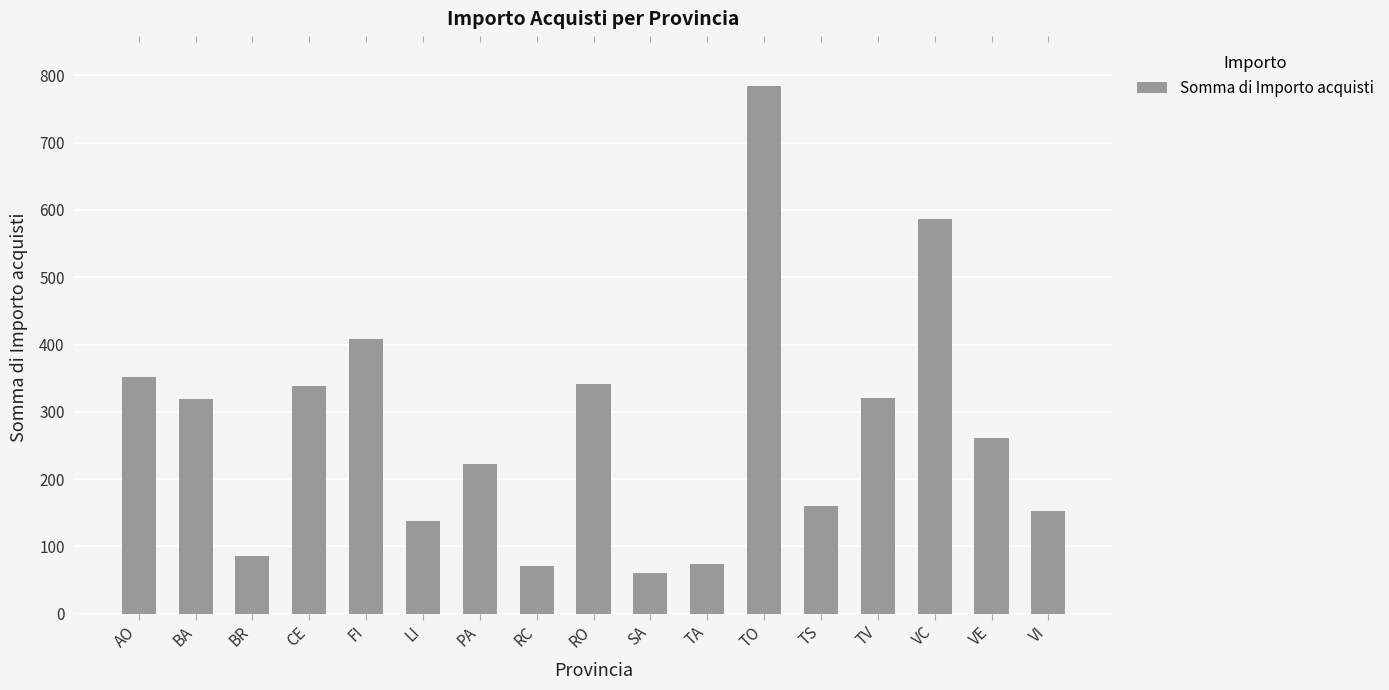

How many categories are shown in the chart?

17